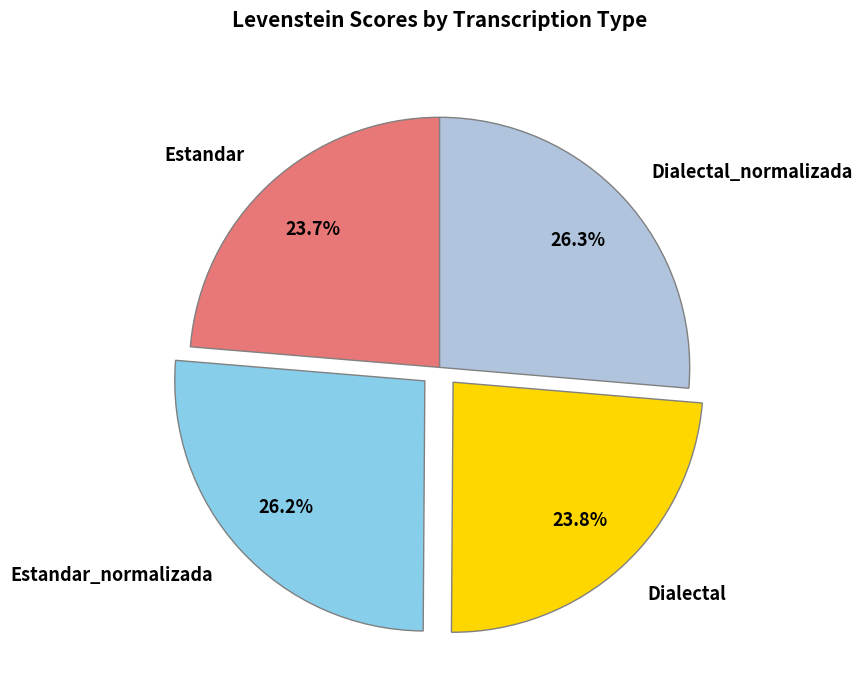

Approximately how many times larger is the value at Estandar_normalizada compared to Dialectal?

1.1